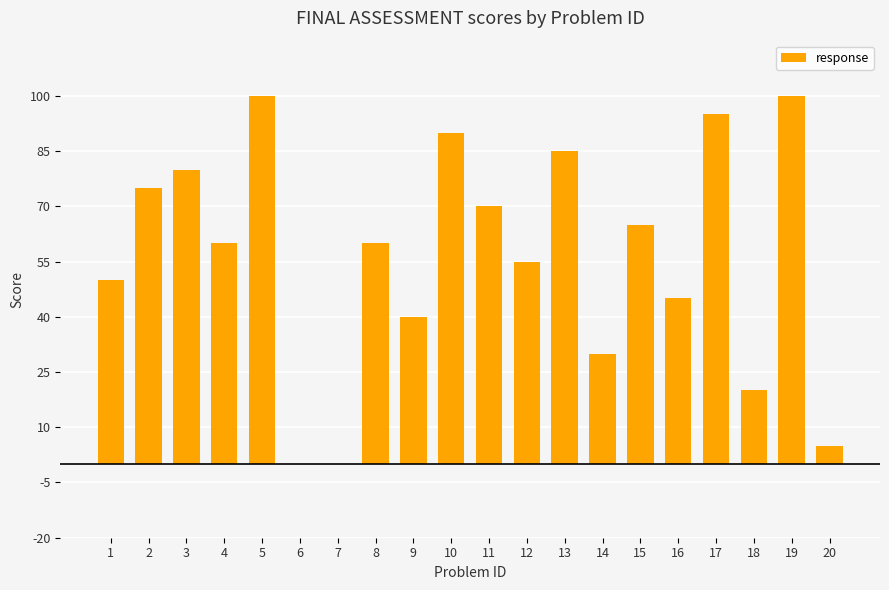

What is the difference between the values at 4 and 20?

55